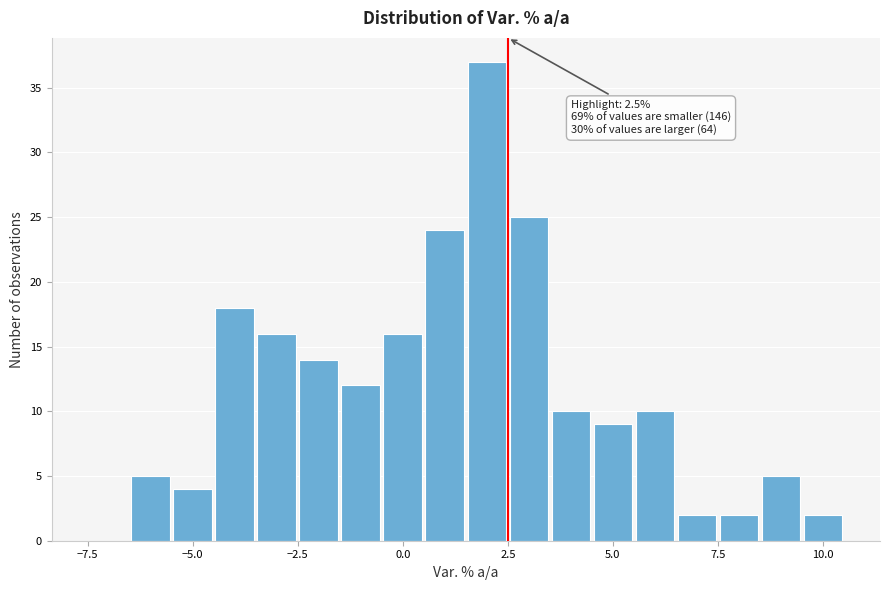

Around what value on the x-axis is the tallest bar? Give the approximate position of its centre, as read against the axis.

2.0